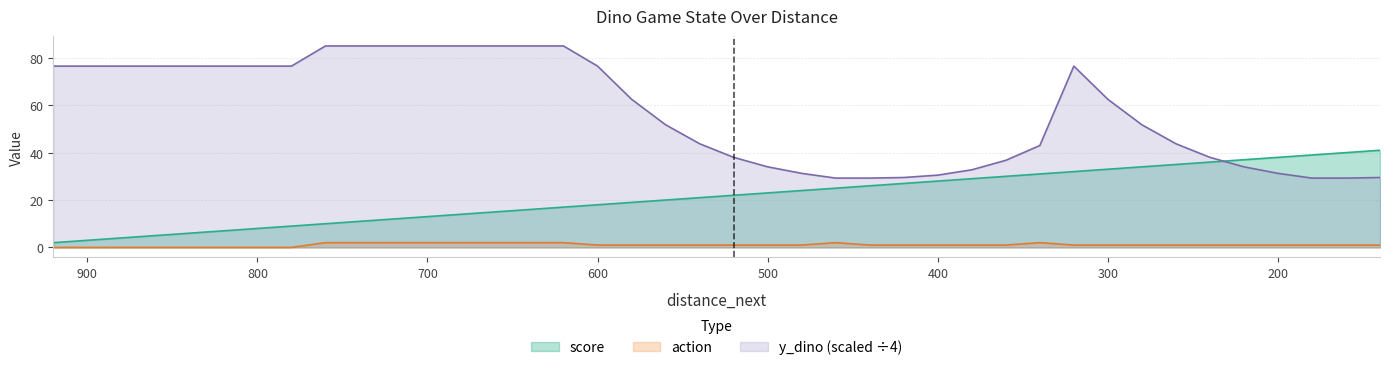

Count the number of categories in the chart.

40